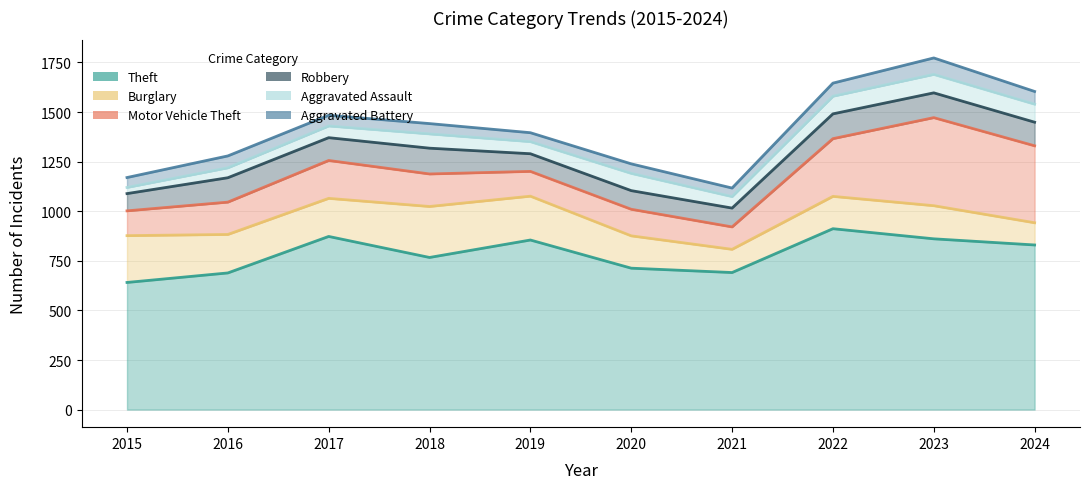

What is the sum of the Robbery values at 2023 and 2024?

244